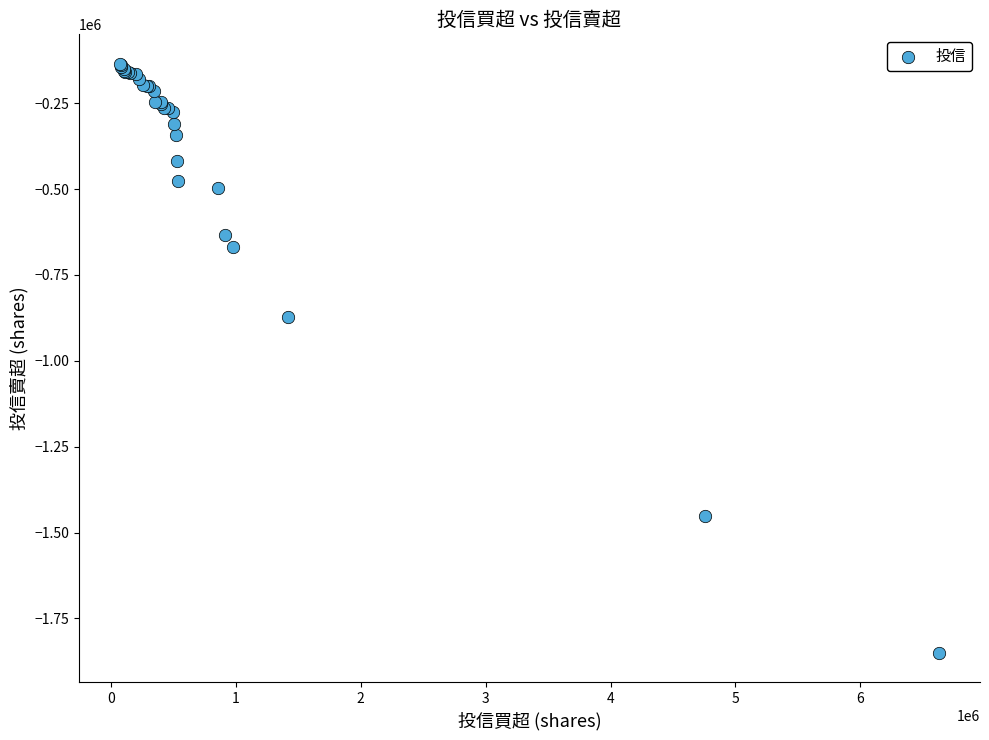

What Y value in the scatter plot is closest to -992500?

-873000